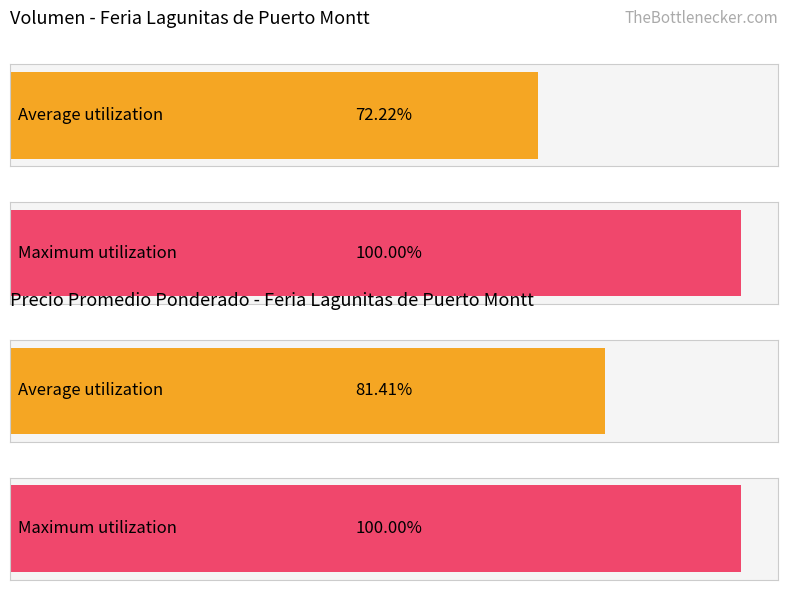

Which series has the largest total across all categories?

Precio promedio ponderado